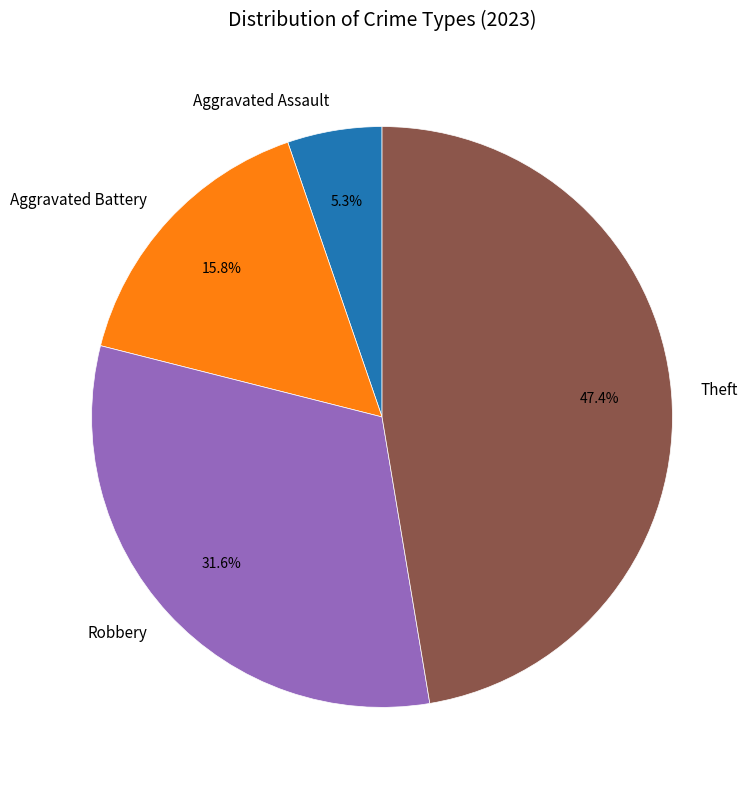

To the nearest percent, what portion does Theft represent?

47%